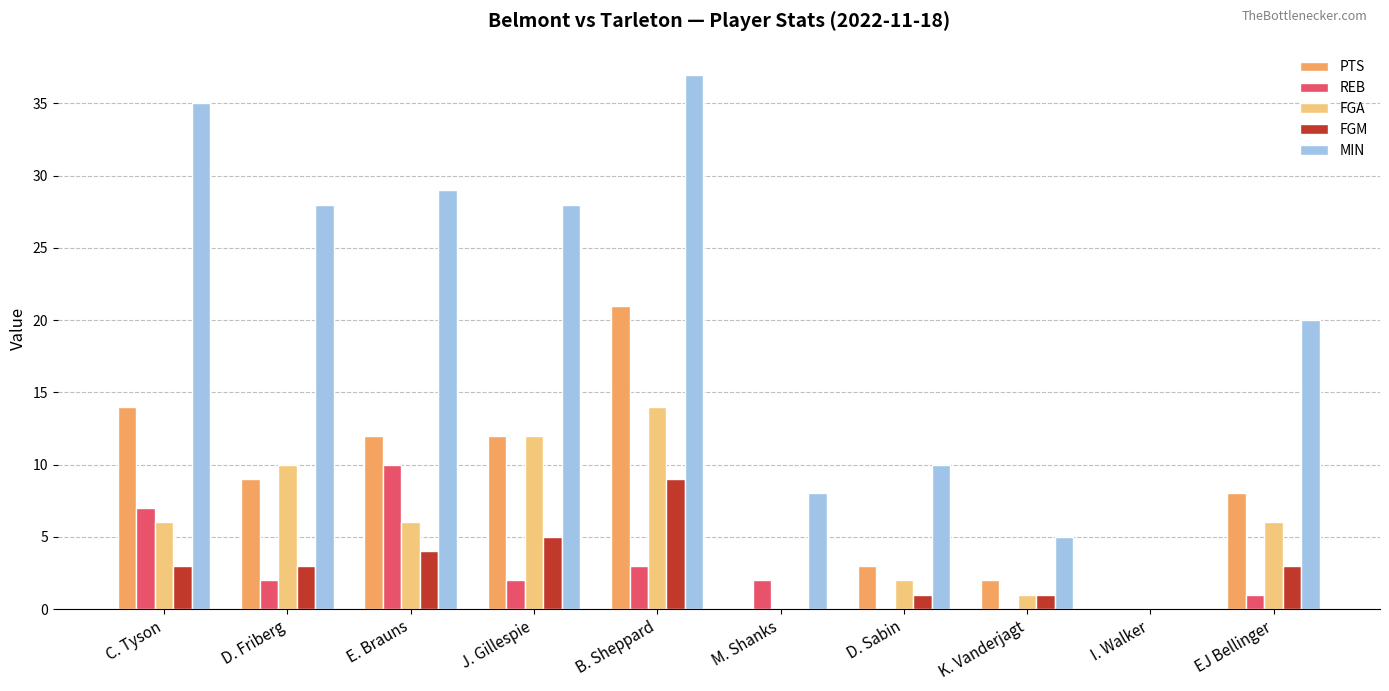

What is the sum of all FGM values?

29